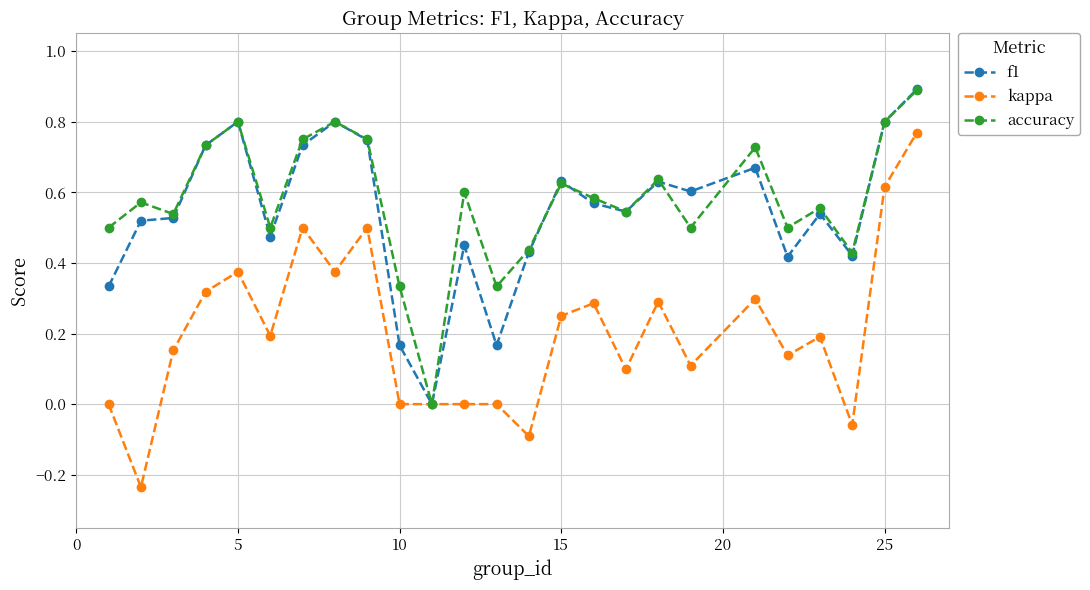

How many lines are shown in the chart?

3